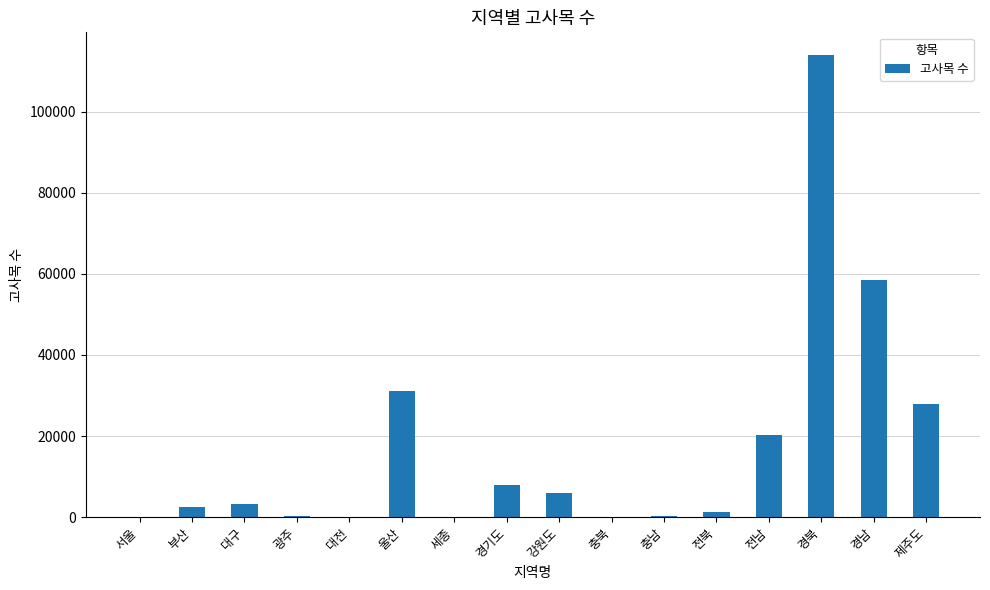

Which has a higher value, 대구 or 울산?

울산